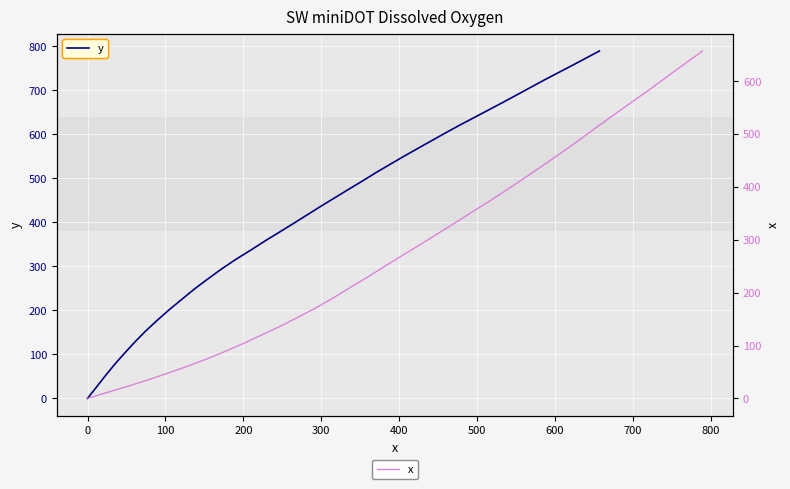

What is the maximum value for y?

789.3